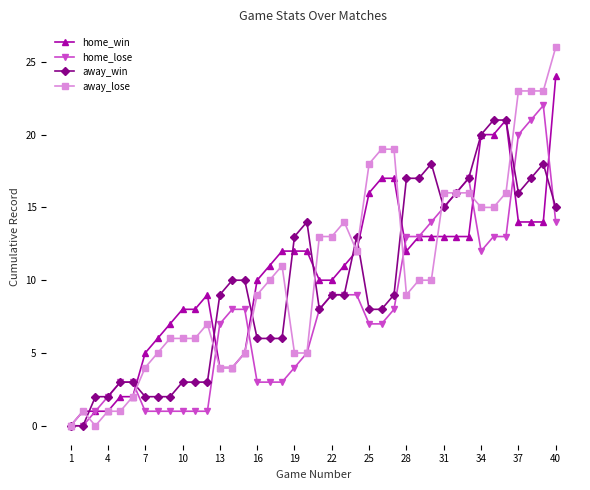

True or false: home_lose has more than 1 interior local peaks.

True